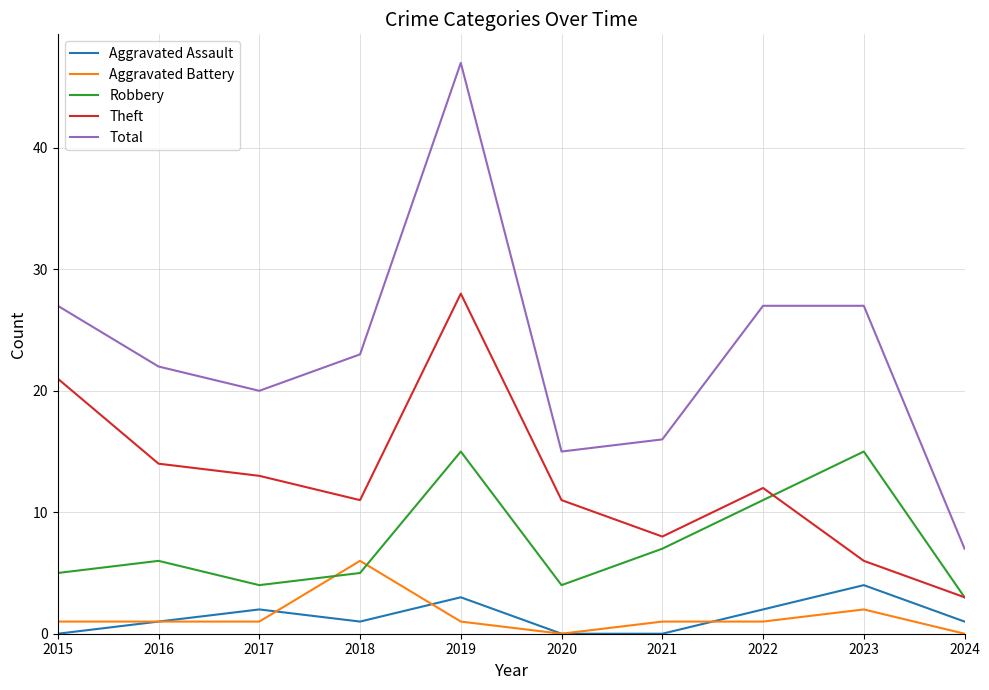

What is the difference between the highest and lowest values at 2024?

7